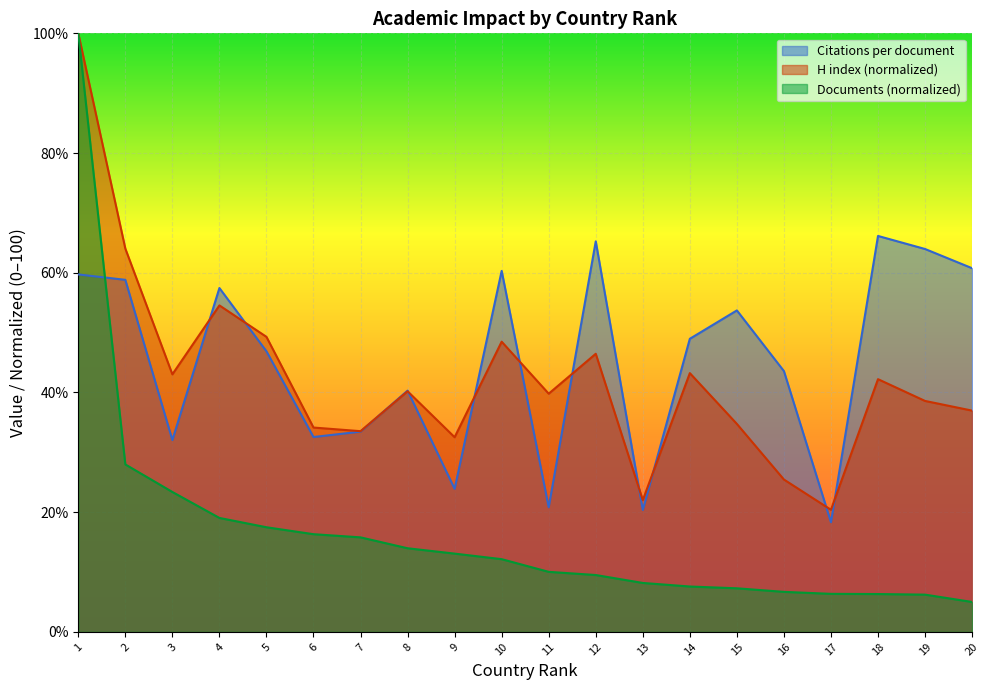

Reading left to right, list all the values displayed in this chart.

Citations per document: 59.7	58.8	32.0	57.5	46.9	32.6	33.5	40.3	23.9	60.3	20.8	65.2	20.4	49.0	53.7	43.6	18.3	66.2	64.0	60.8
H index: 100.0	64.0	43.0	54.5	49.3	34.1	33.5	40.2	32.5	48.5	39.8	46.5	22.0	43.2	34.7	25.5	20.4	42.2	38.6	37.0
Documents: 100.0	28.0	23.4	19.0	17.5	16.3	15.8	14.0	13.1	12.2	10.0	9.5	8.2	7.6	7.3	6.7	6.4	6.3	6.2	5.0